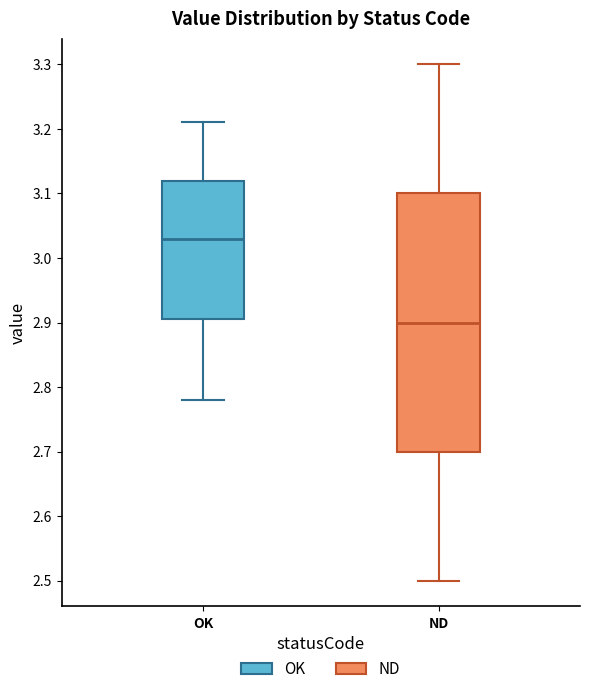

Which box is the tallest, from its lower edge to its upper edge?

ND